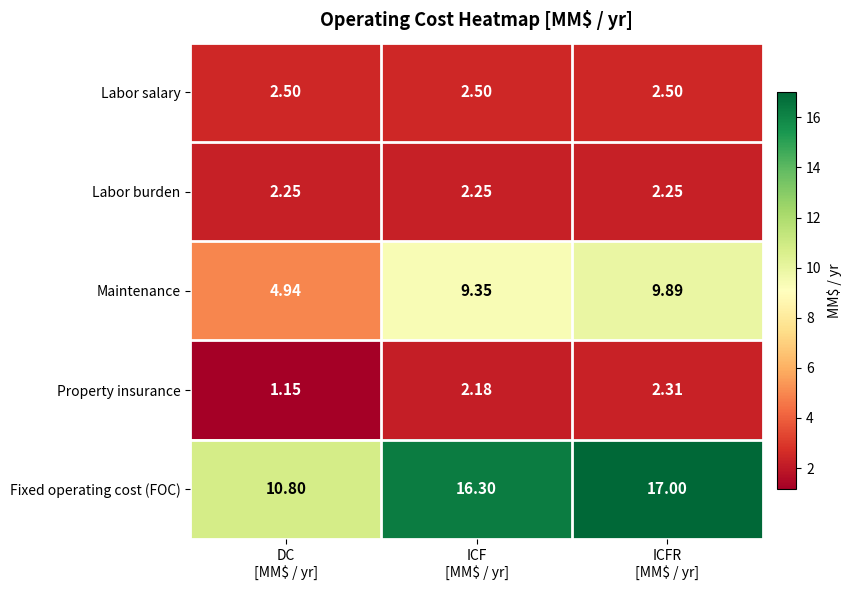

Which series has the largest range (max minus min)?

Fixed operating cost (FOC)